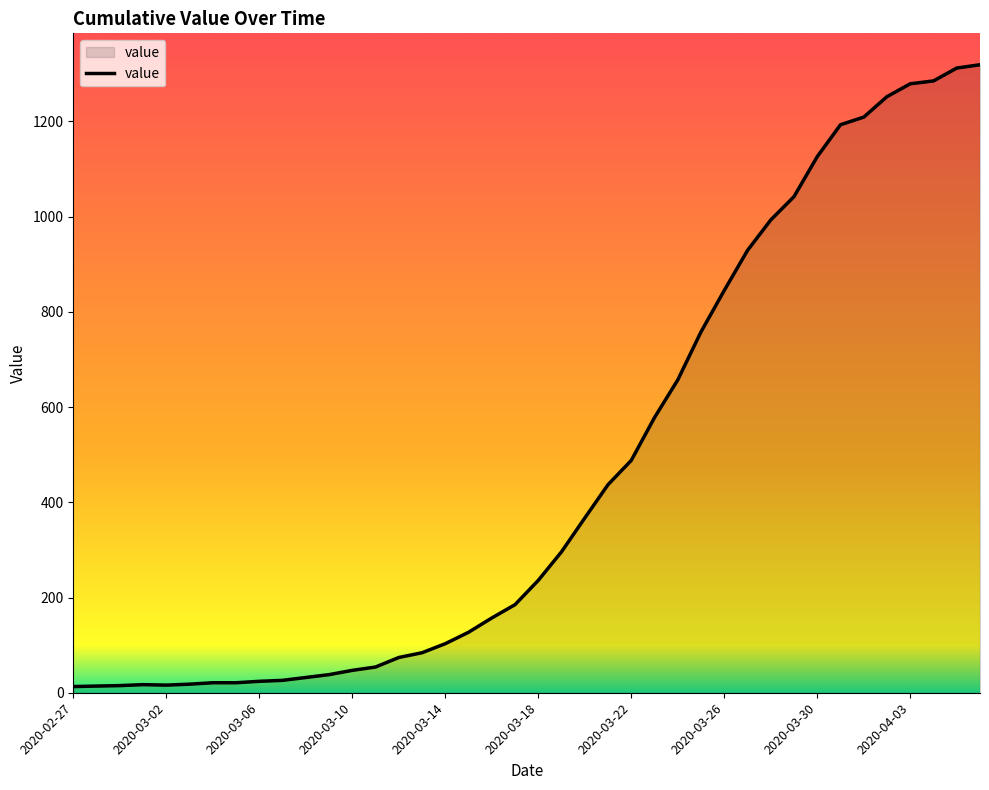

How many series are shown in this chart?

1